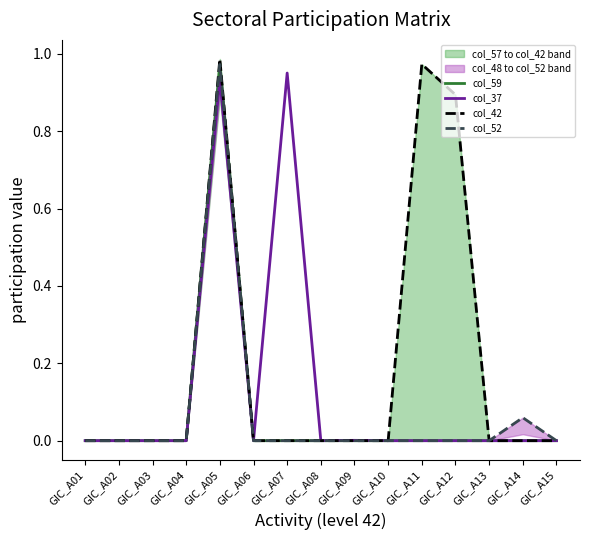

How many lines are shown in the chart?

4